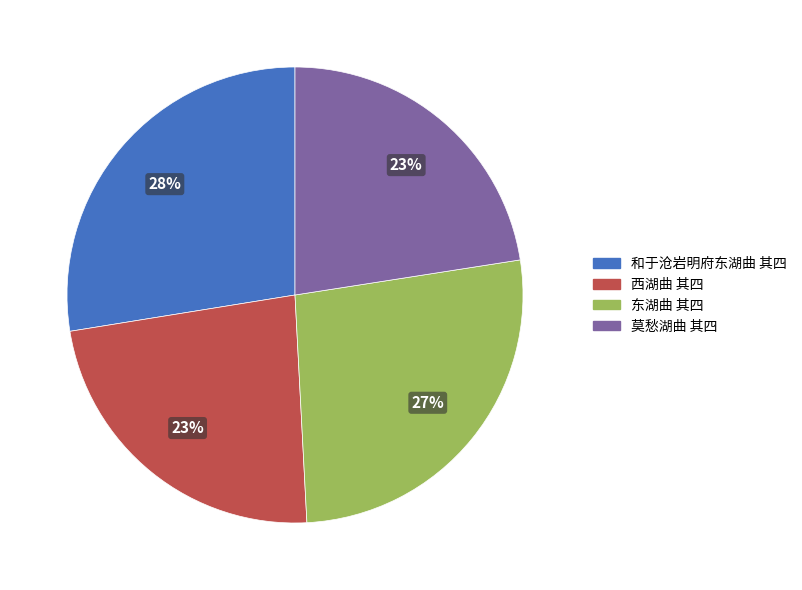

To the nearest percent, what portion does 和于沧岩明府东湖曲 其四 represent?

28%